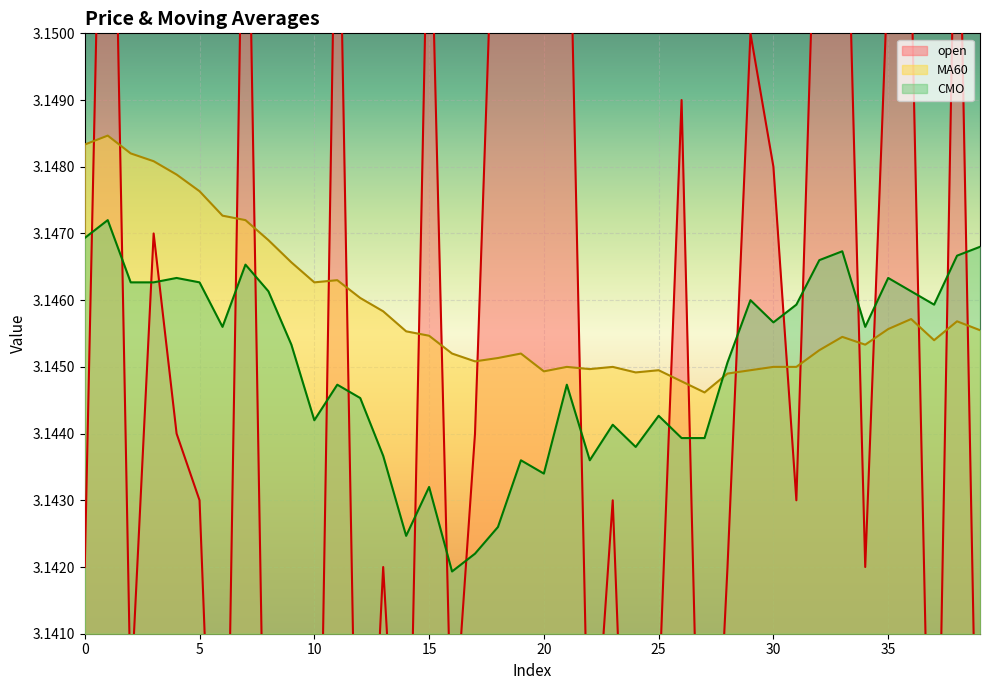

True or false: open and MA60 cross at least once.

True